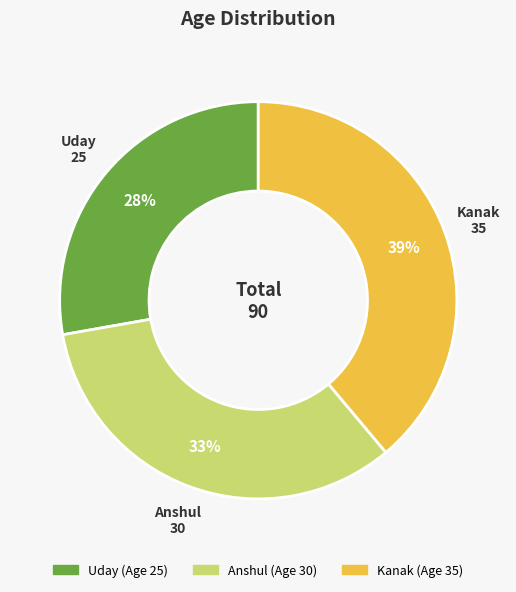

Rank the categories by value from highest to lowest.

Kanak, Anshul, Uday